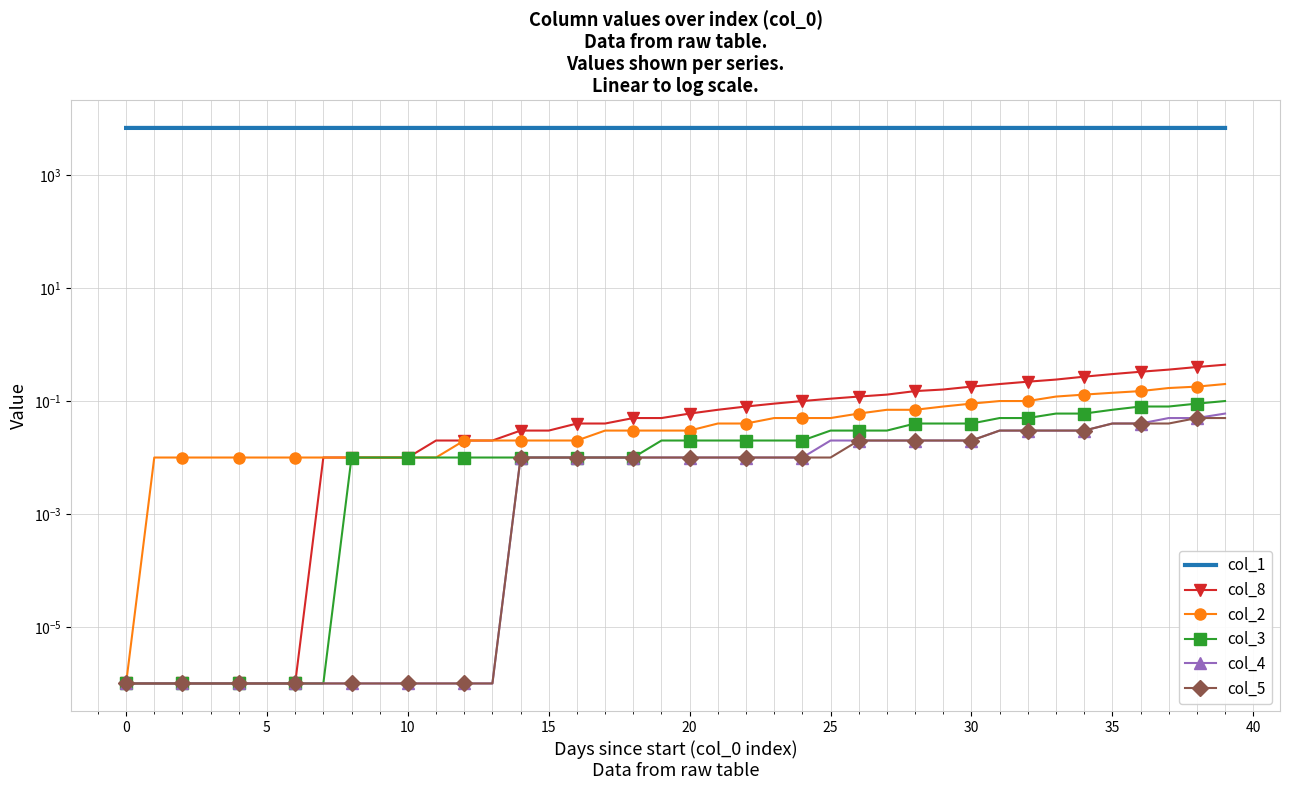

The col_4 series shows 0.1 at 33. True or false?

False